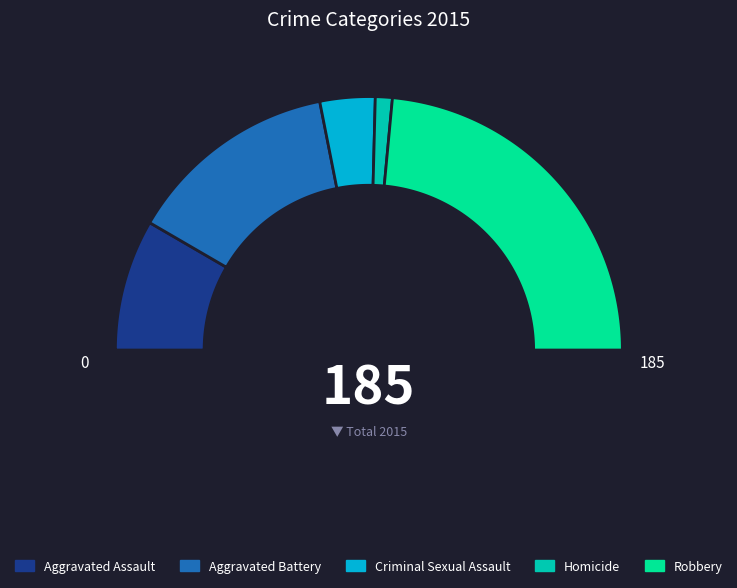

What percentage do Aggravated Assault and Robbery together represent?

63.8%